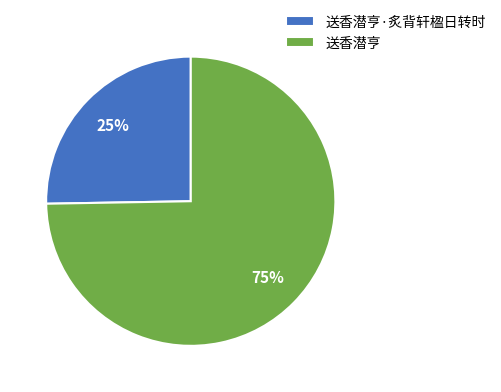

Between 送香潜亨 and 送香潜亨·炙背轩楹日转时, which is larger?

送香潜亨